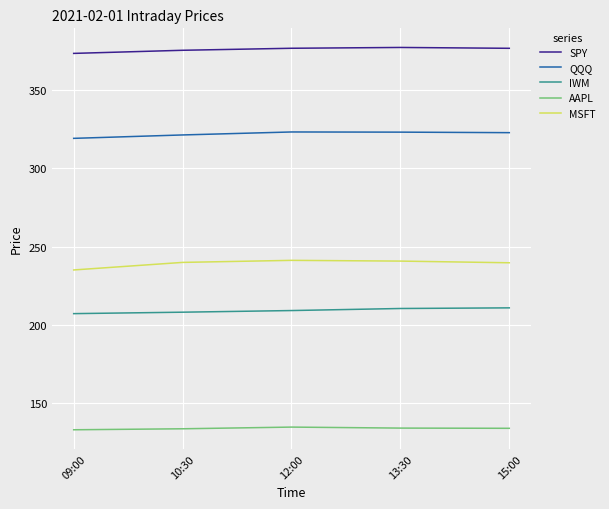

What is the difference between the second highest and minimum values in the QQQ series?

4.0